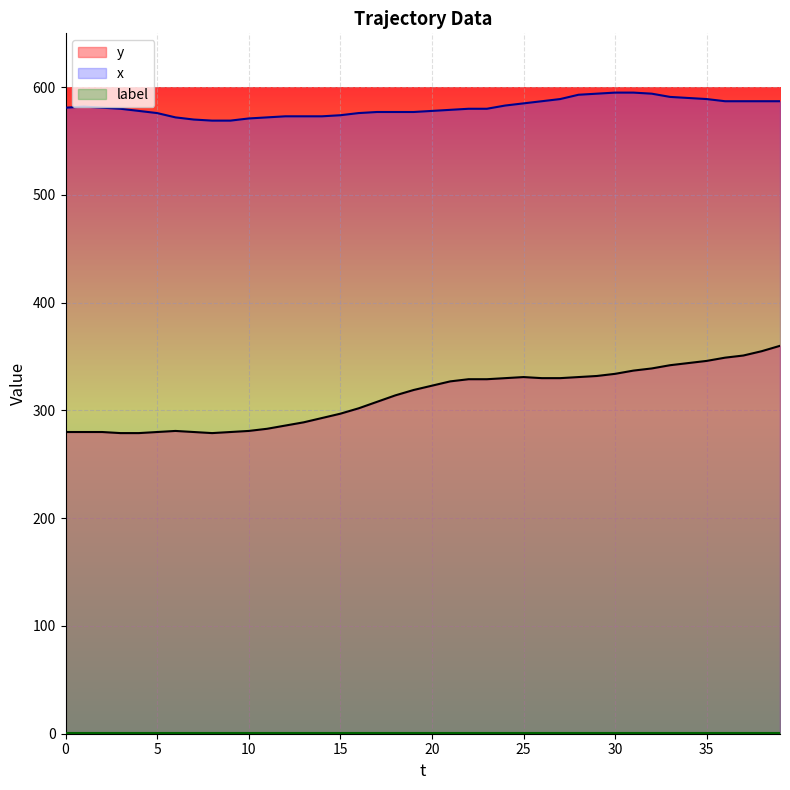

Does the chart display data point markers on the line(s)?

No